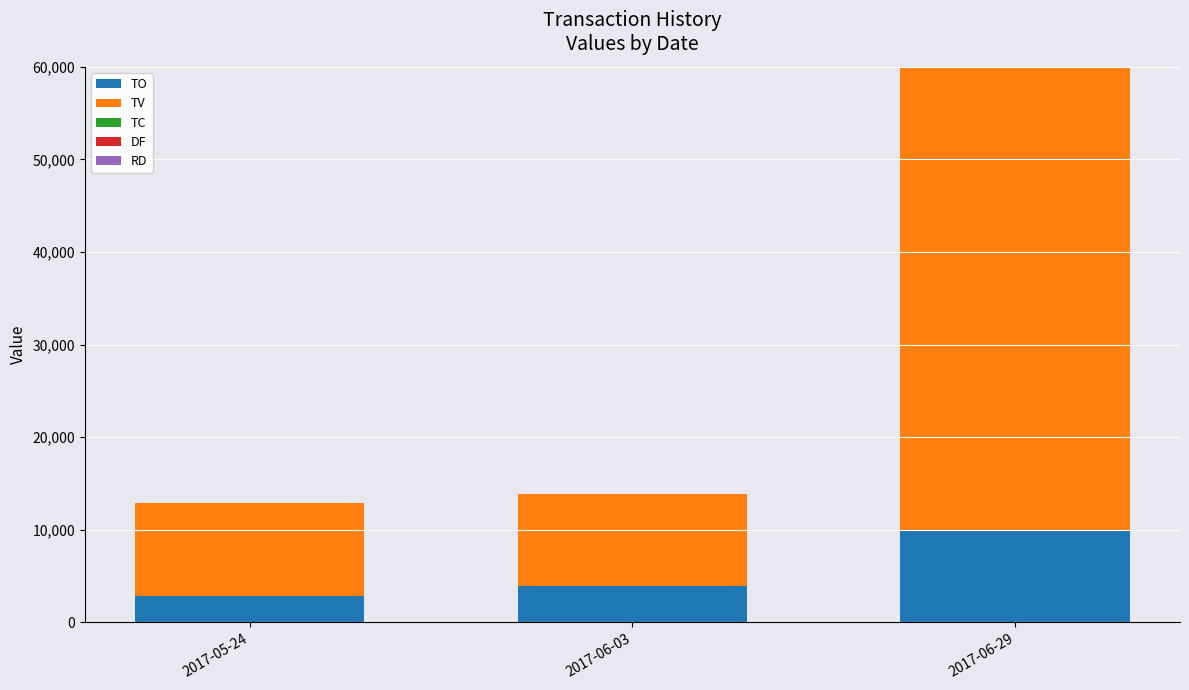

What is the total value across all series at 2017-06-03?

13901